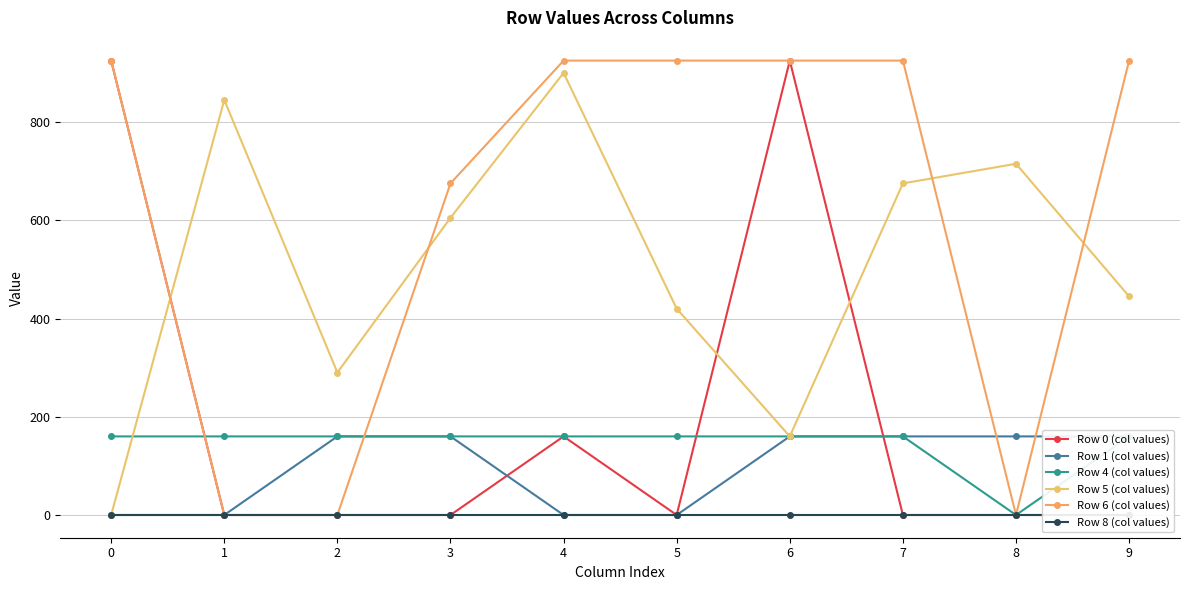

Is this an area chart (filled region under the line)?

No